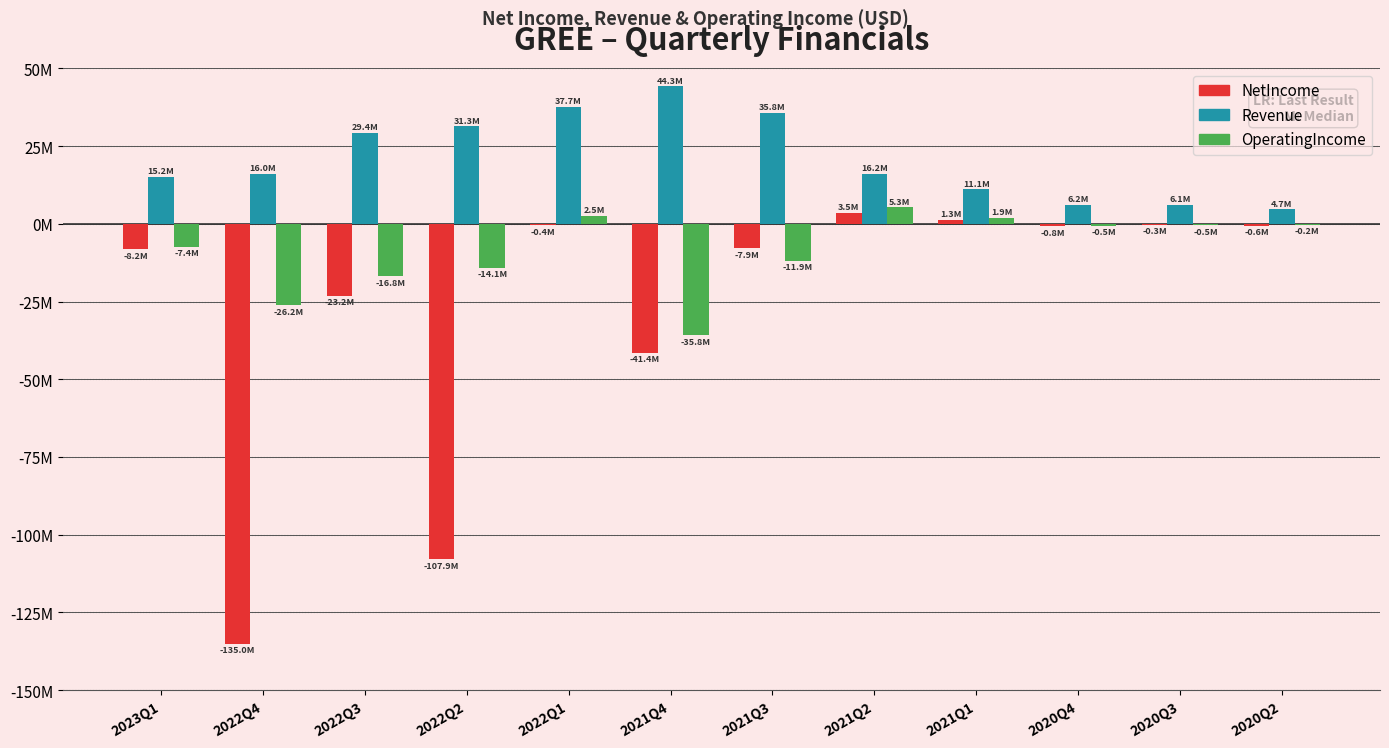

Which series changed the most between 2021Q2 and 2020Q3?

Revenue